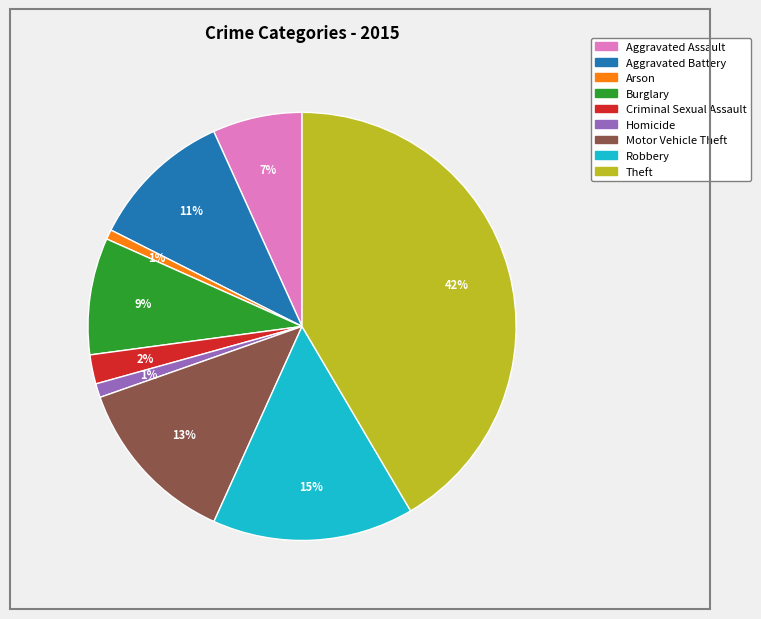

Does Arson represent more than half of the total?

No